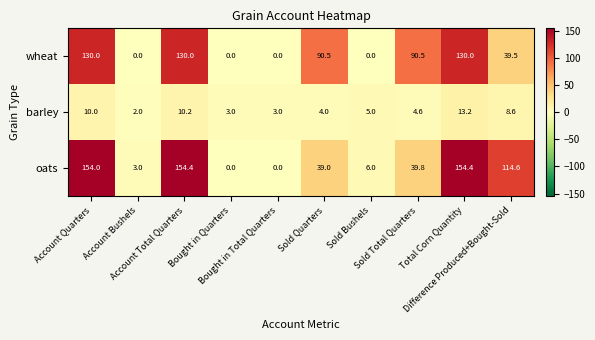

What is the minimum value for barley?

2.0